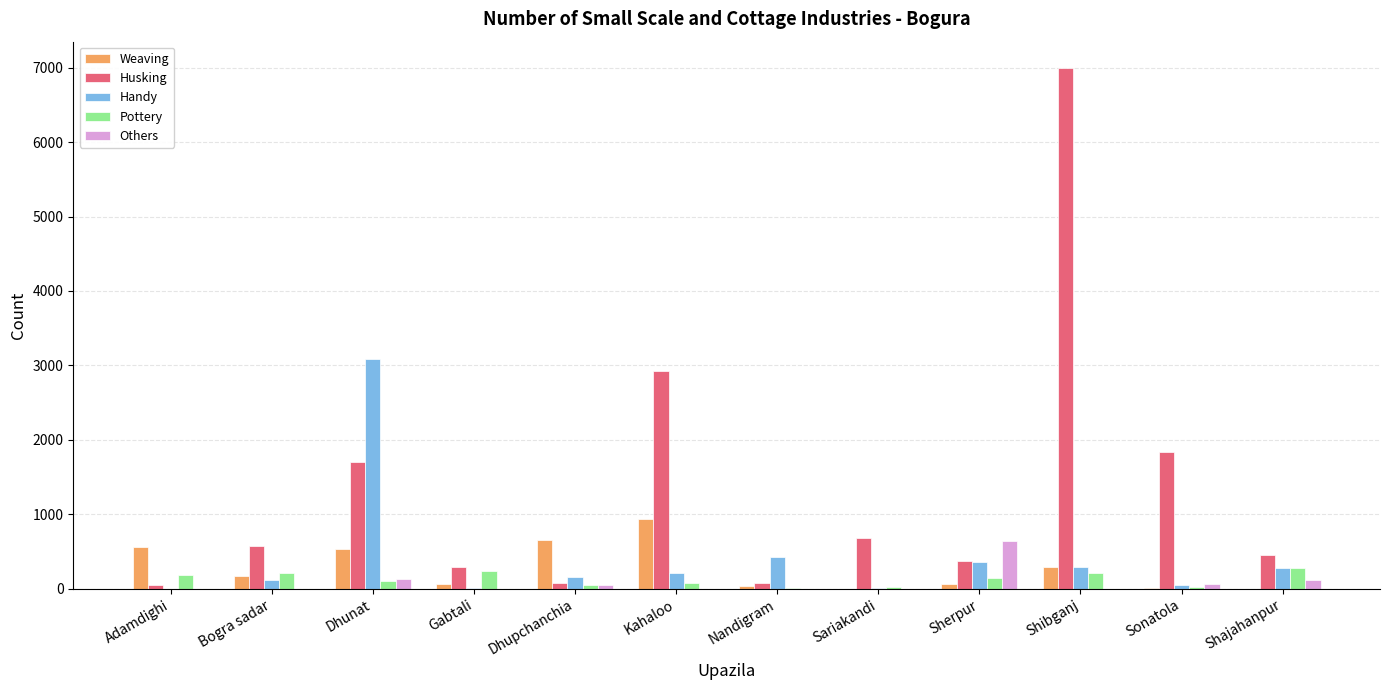

At which category is the sum across all series the highest?

Shibganj